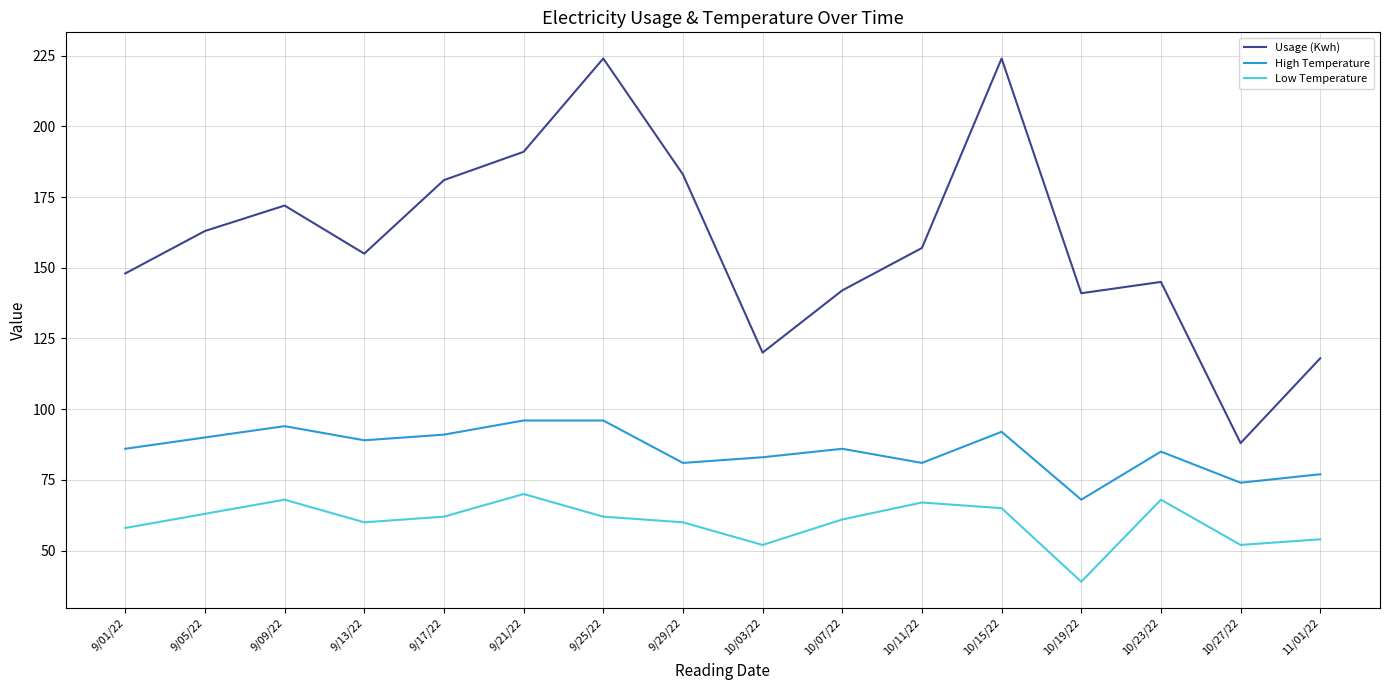

What is the sum of all High Temperature values?

1369